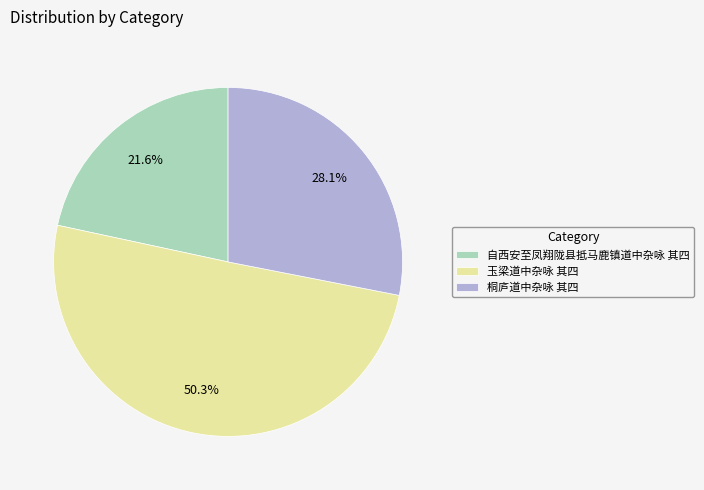

How many slices are in this pie chart?

3